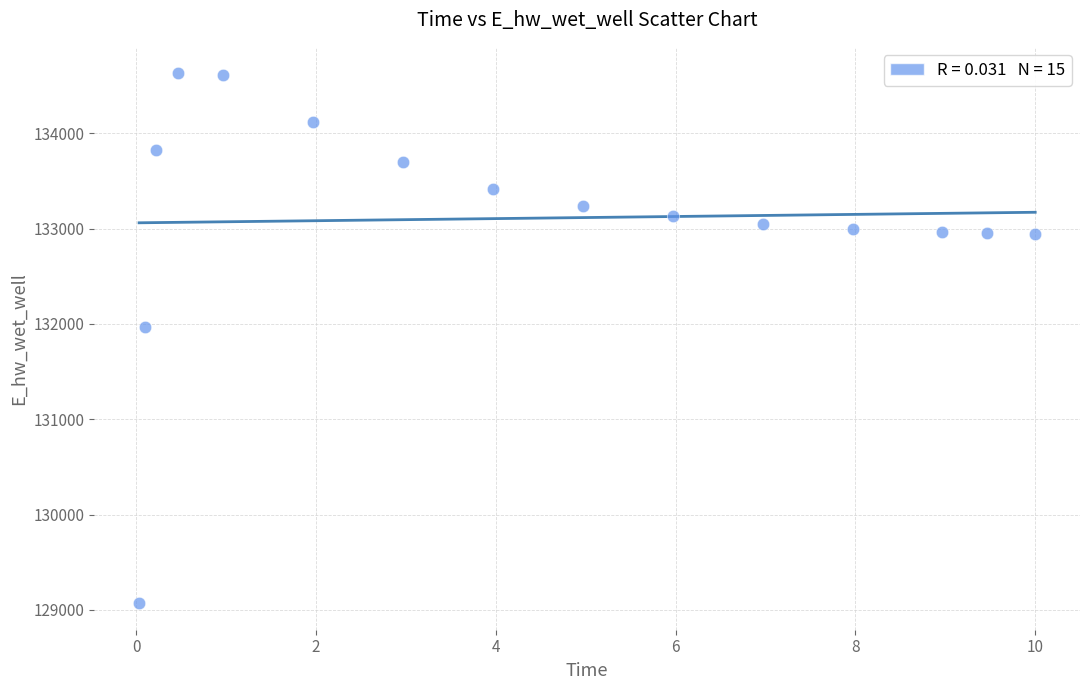

What Y value in the scatter plot is closest to 131849?

131970.1